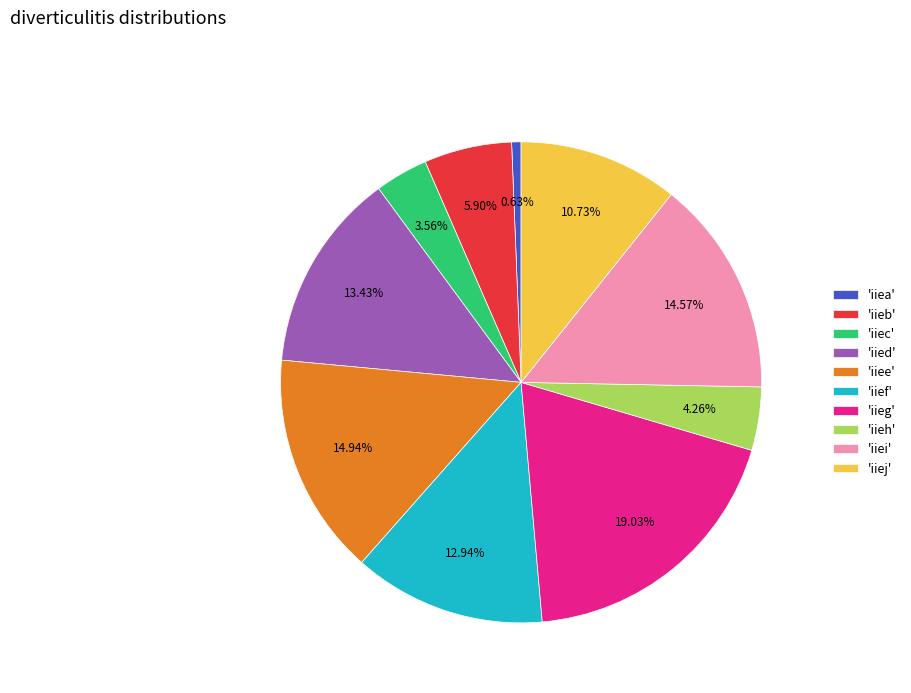

What is the ratio of the value at 'iiej' to the value at 'iieb'?

1.8